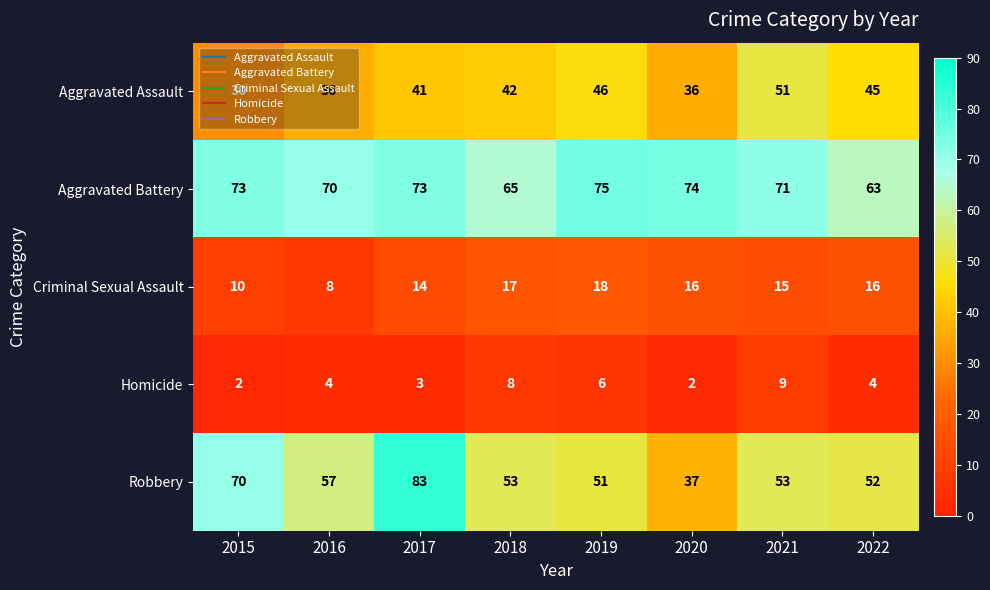

Which category has the highest value in the Aggravated Assault series?

2021